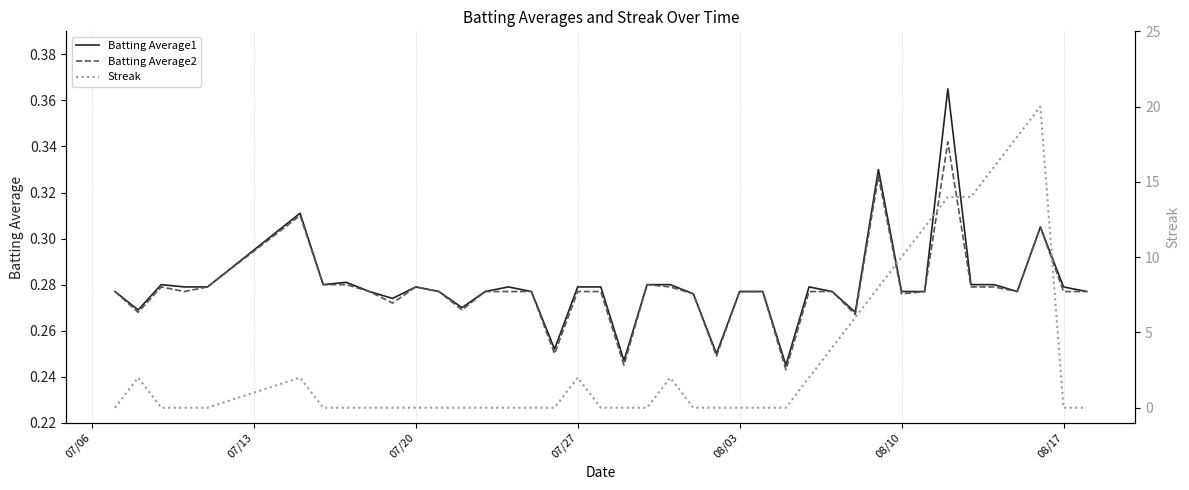

The value of Streak at 11 is -10.5. True or false?

False